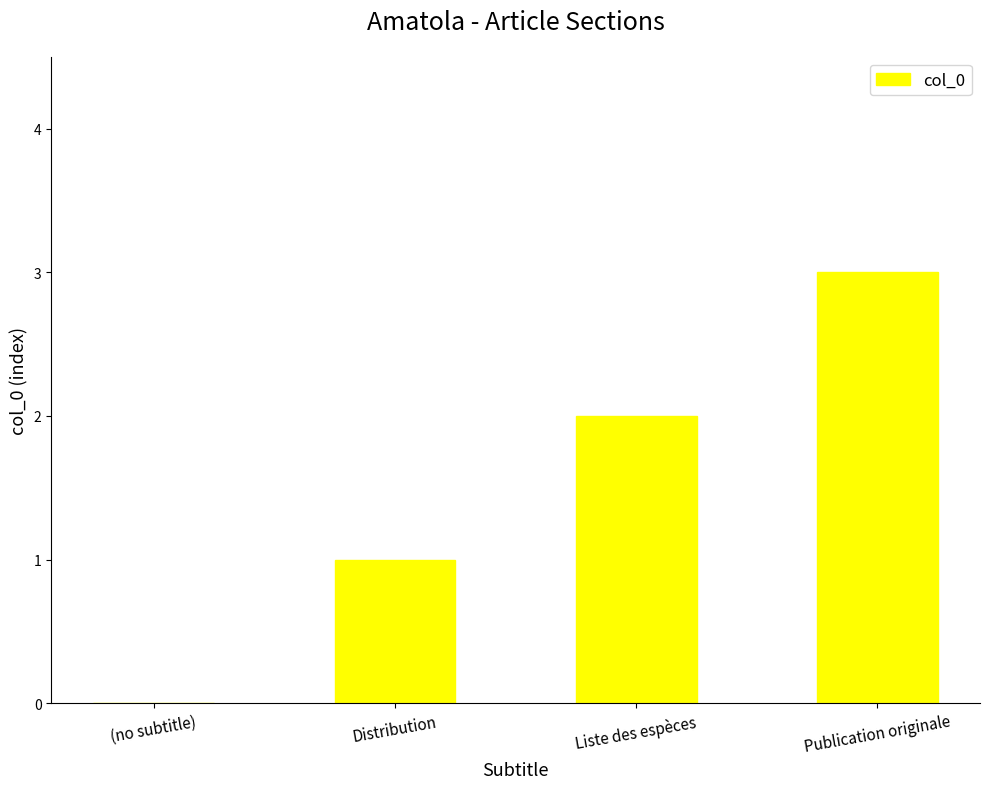

How many distinct data groups are displayed?

1